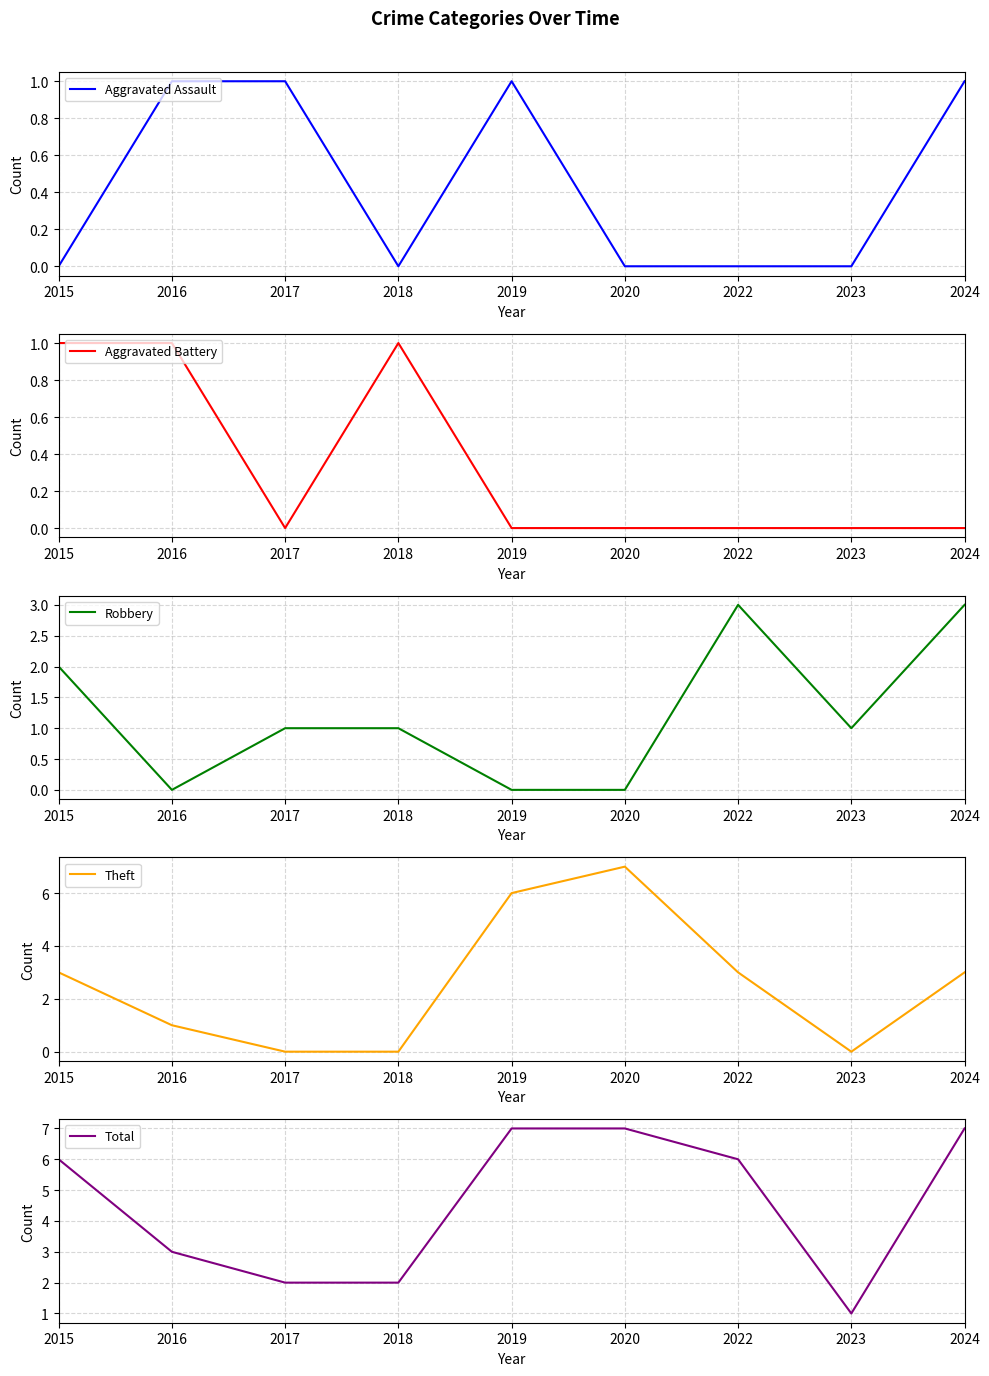

How many lines are shown in the chart?

5